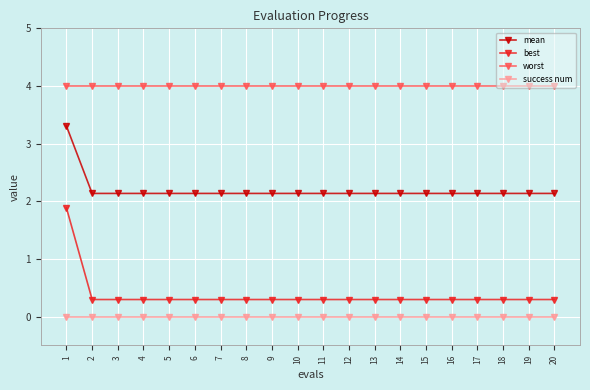

Reading left to right, transcribe all the data shown in this chart.

mean: 3.3	2.1	2.1	2.1	2.1	2.1	2.1	2.1	2.1	2.1	2.1	2.1	2.1	2.1	2.1	2.1	2.1	2.1	2.1	2.1
best: 1.9	0.3	0.3	0.3	0.3	0.3	0.3	0.3	0.3	0.3	0.3	0.3	0.3	0.3	0.3	0.3	0.3	0.3	0.3	0.3
worst: 4.0	4.0	4.0	4.0	4.0	4.0	4.0	4.0	4.0	4.0	4.0	4.0	4.0	4.0	4.0	4.0	4.0	4.0	4.0	4.0
success num: 0.0	0.0	0.0	0.0	0.0	0.0	0.0	0.0	0.0	0.0	0.0	0.0	0.0	0.0	0.0	0.0	0.0	0.0	0.0	0.0